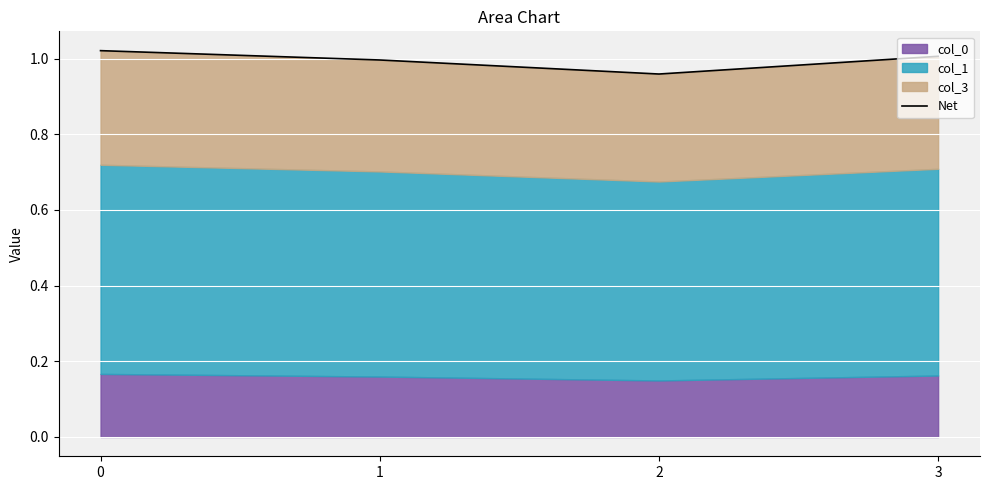

What is the greatest value displayed?

1.0